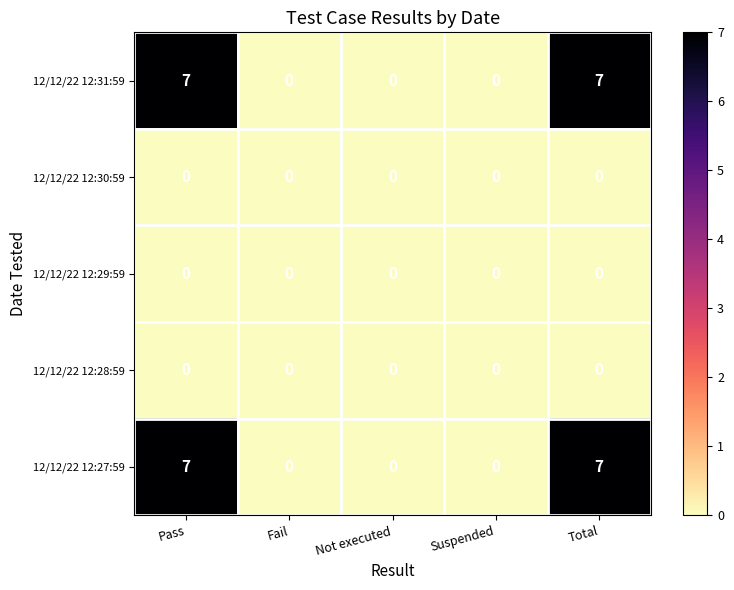

What is the difference between the second highest and minimum values in the 12/12/22 12:27:59 series?

7